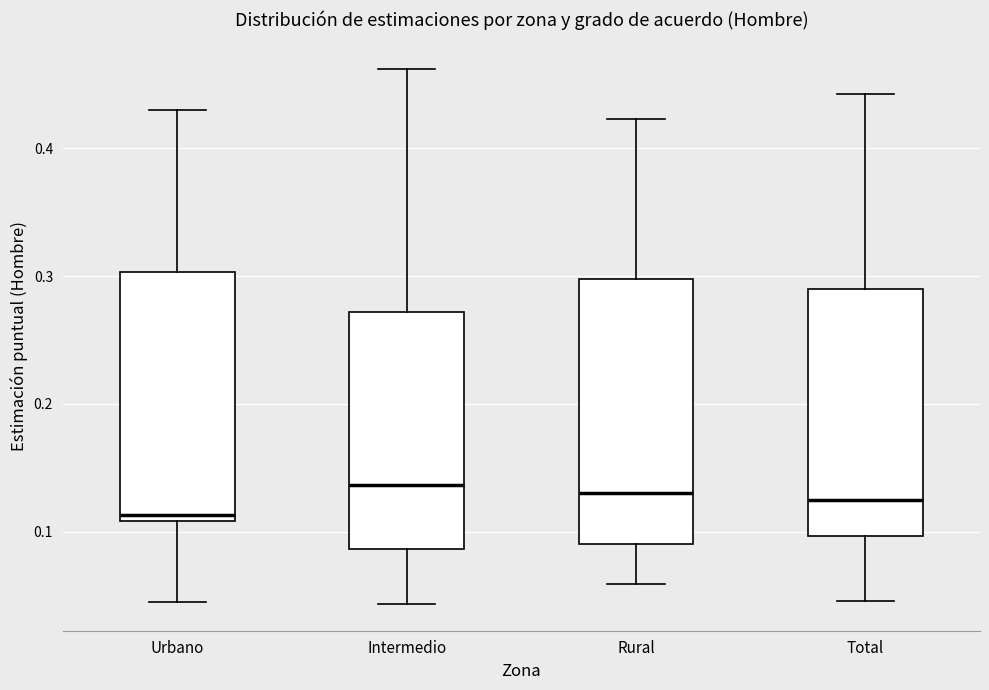

Where does the lower whisker of the box for Intermedio end on the y-axis? The values are not printed on the chart, so give them approximately, as read against the axis.

0.04